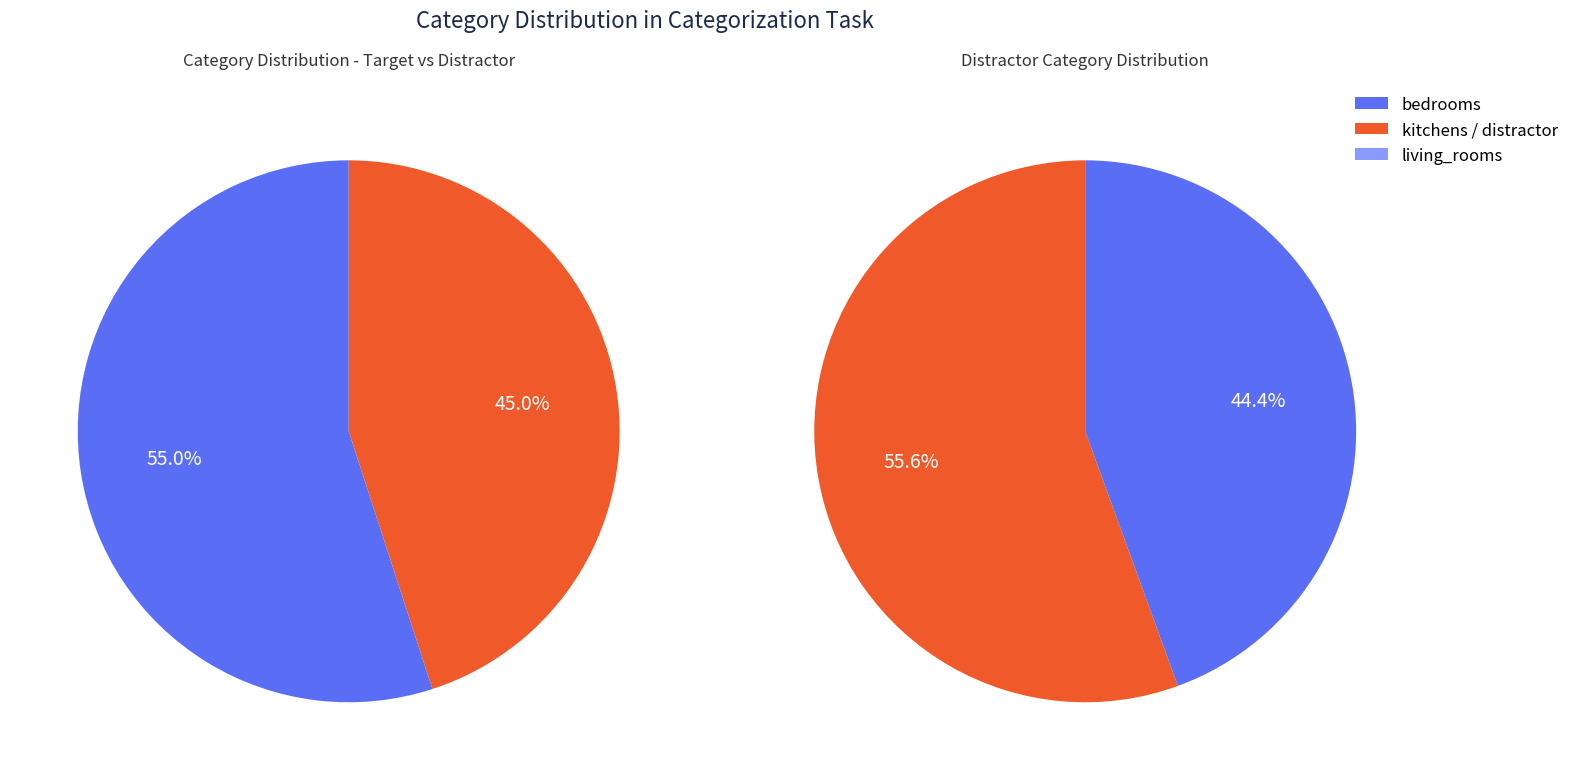

Is the sum of kitchens and living_rooms greater than half?

No